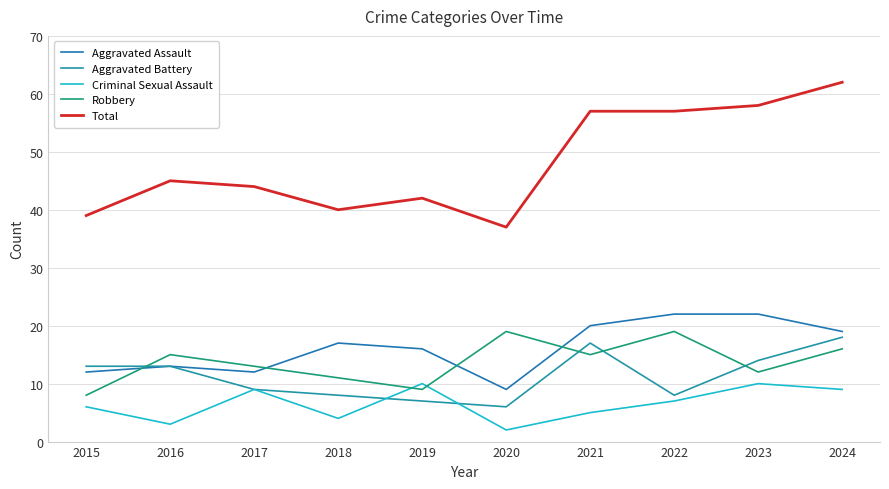

Rank the categories by Robbery value from lowest to highest.

2015, 2019, 2018, 2023, 2017, 2016, 2021, 2024, 2020, 2022